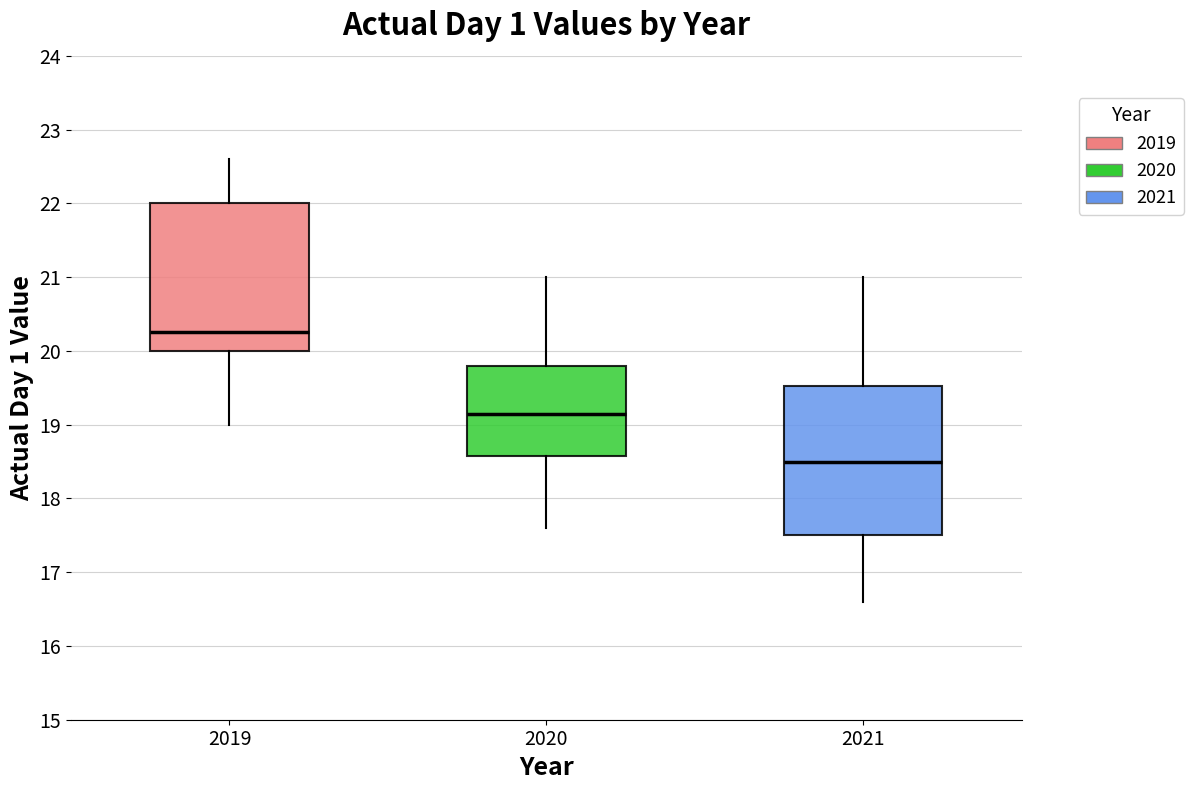

Which box has the lowest median line?

2021